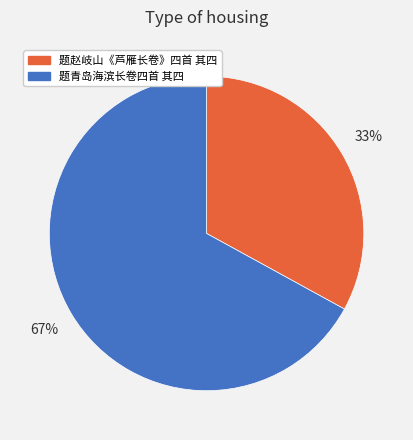

What percentage is the 题青岛海滨长卷四首 其四 slice, to the nearest percent?

67%